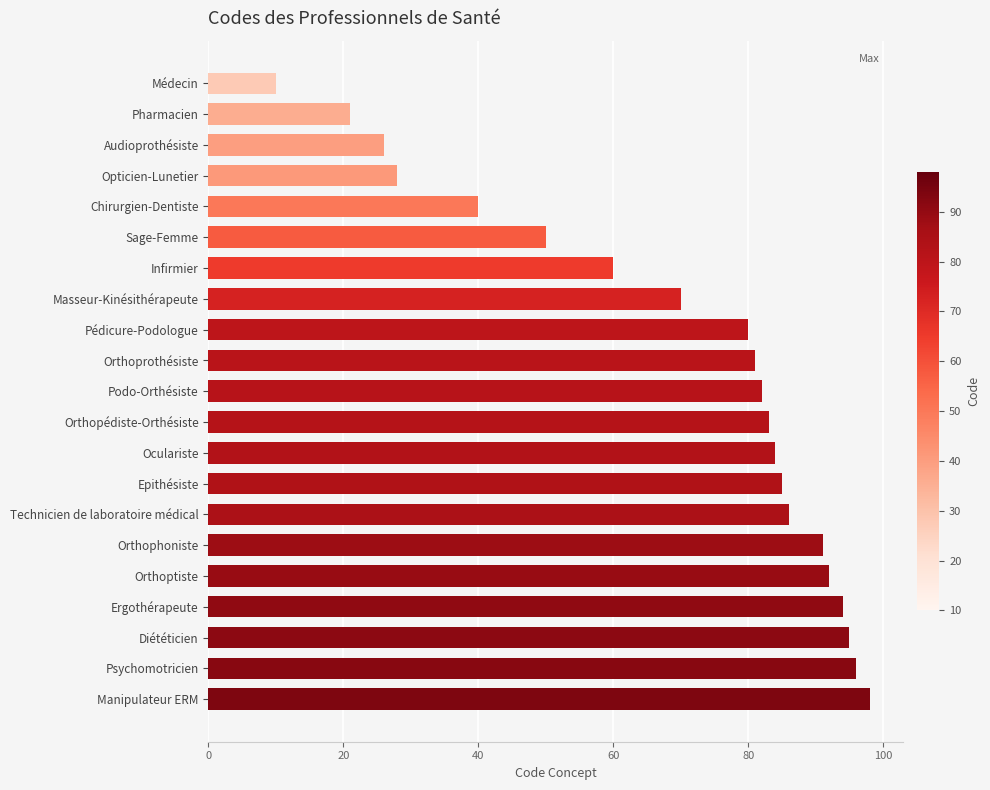

What is the label of the 4th bar from the bottom?

Ergothérapeute